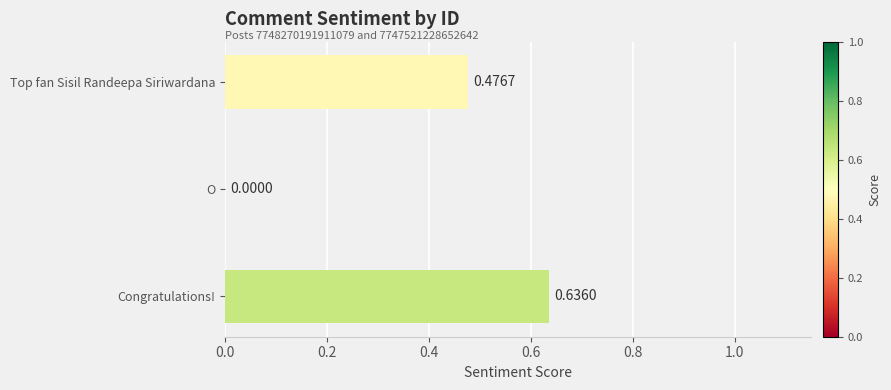

How many positive values are there?

2